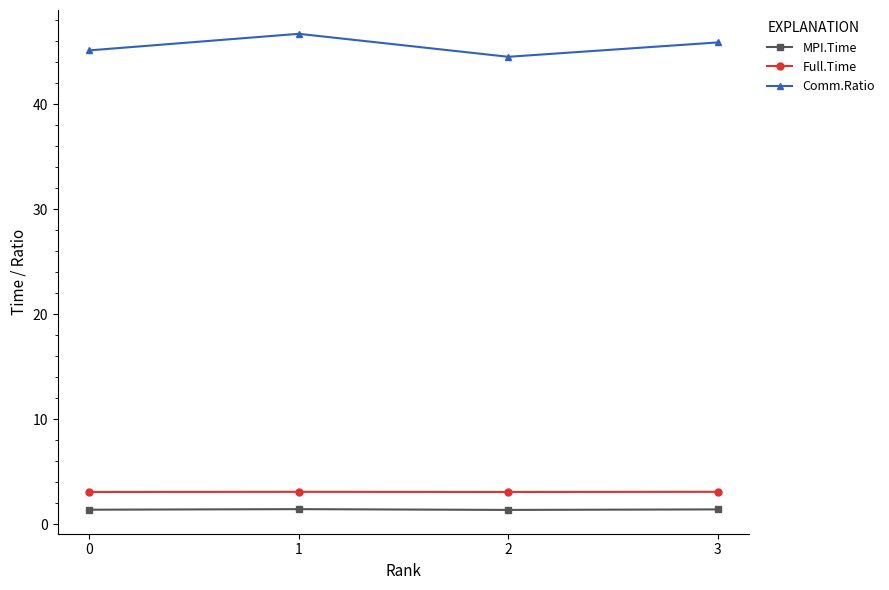

What is the average value of the MPI.Time series?

1.4